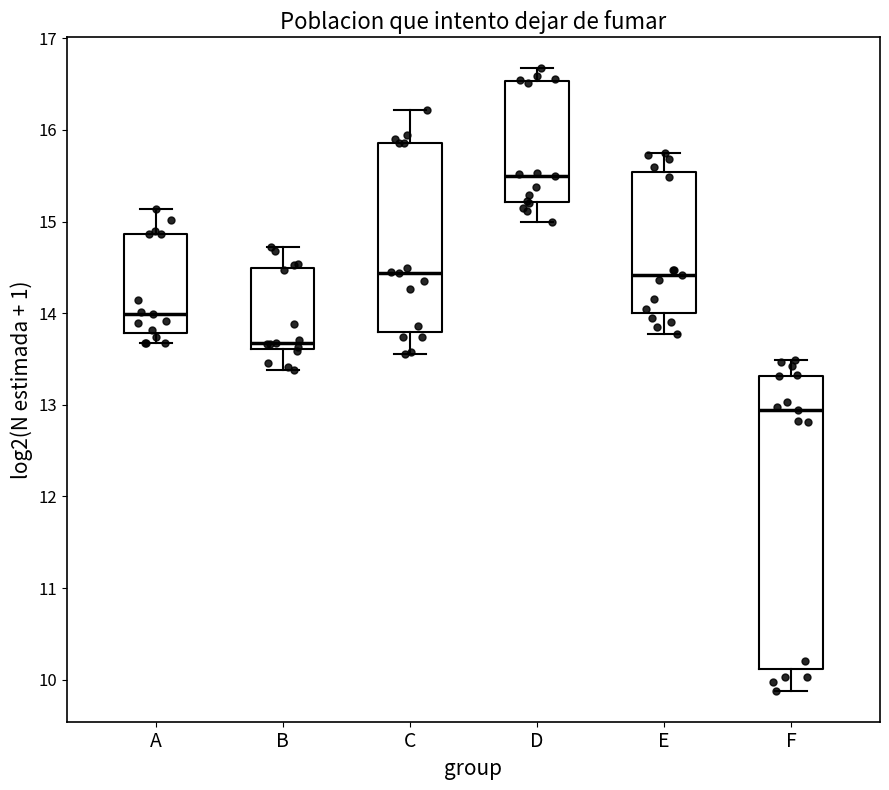

Where does the upper whisker of the box for E end on the y-axis? The values are not printed on the chart, so give them approximately, as read against the axis.

15.7